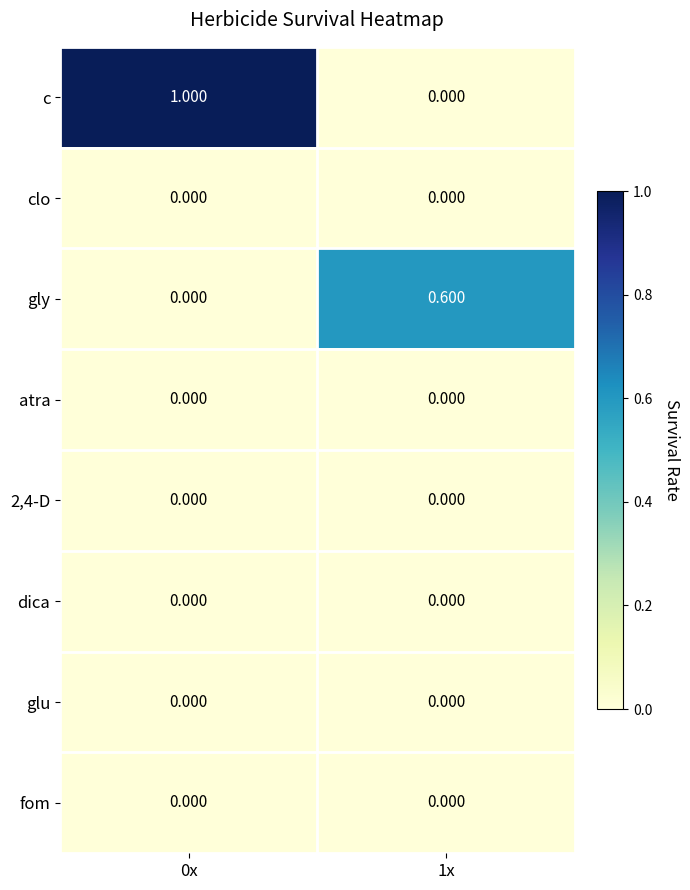

Which series has the largest range (max minus min)?

c